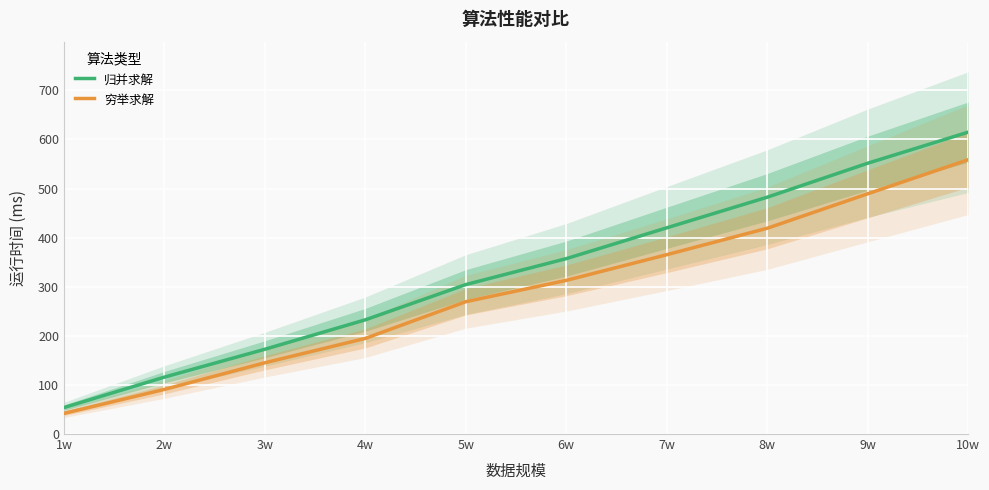

At 9w, list the series in order from smallest to largest.

穷举求解, 归并求解